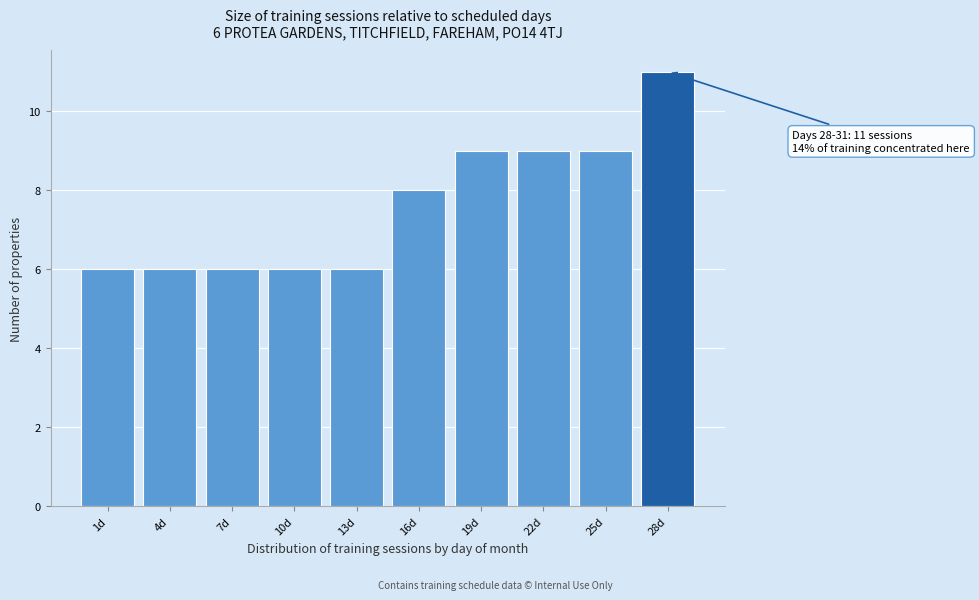

Reading left to right, extract all data points from this chart.

1d=6	4d=6	7d=6	10d=6	13d=6	16d=8	19d=9	22d=9	25d=9	28d=11